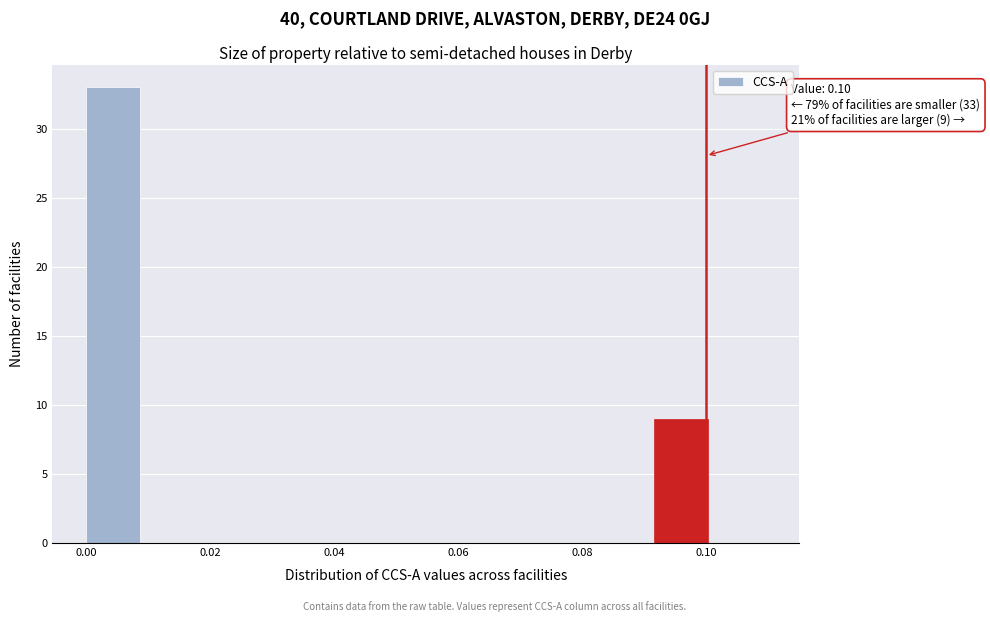

Over which range of the x-axis is the bar tallest?

0.000 to 0.010